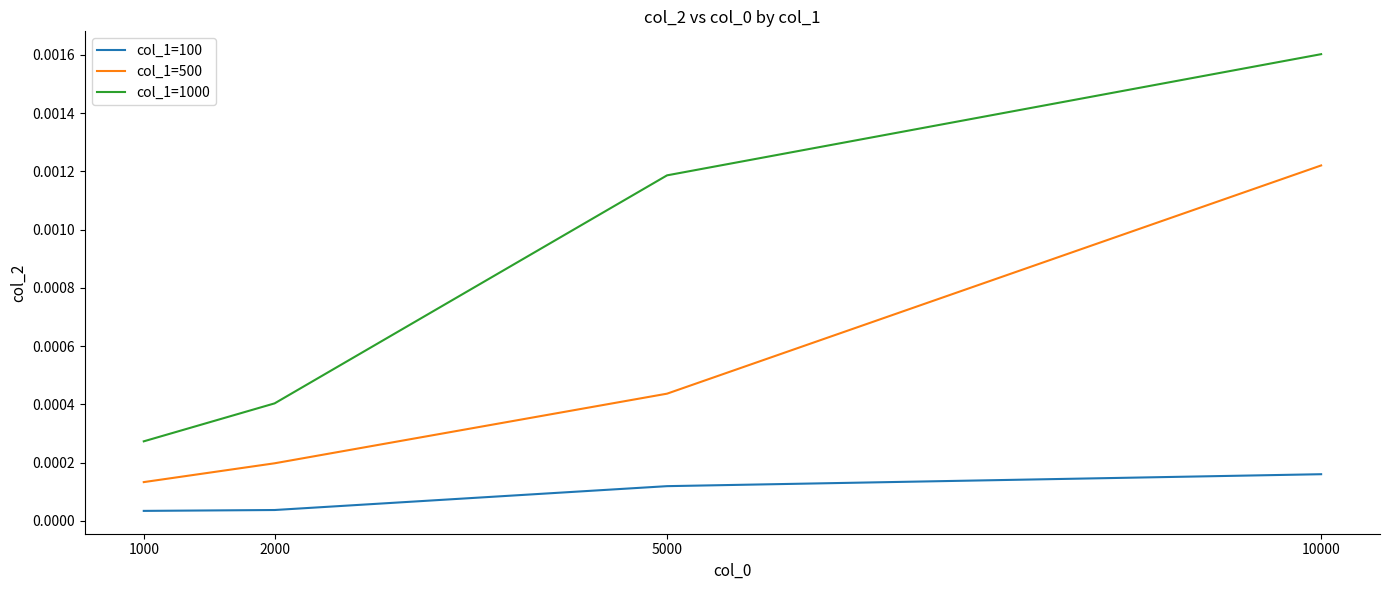

Which series has the largest total across all categories?

col_1=1000